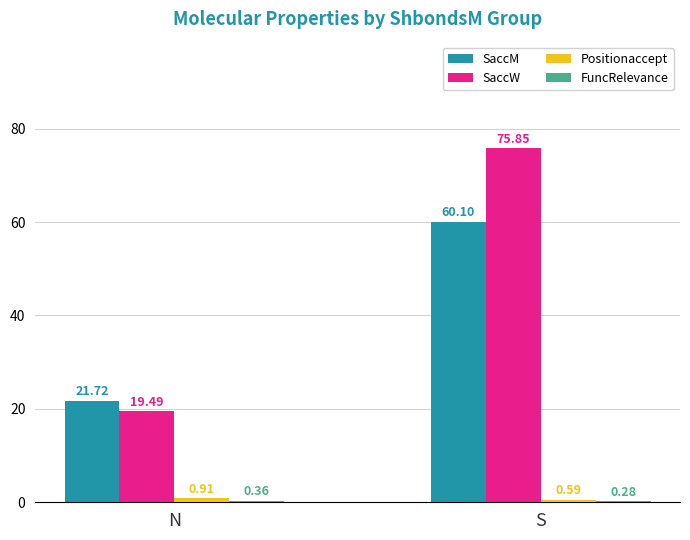

Between N and S, which series saw the biggest shift?

SaccW